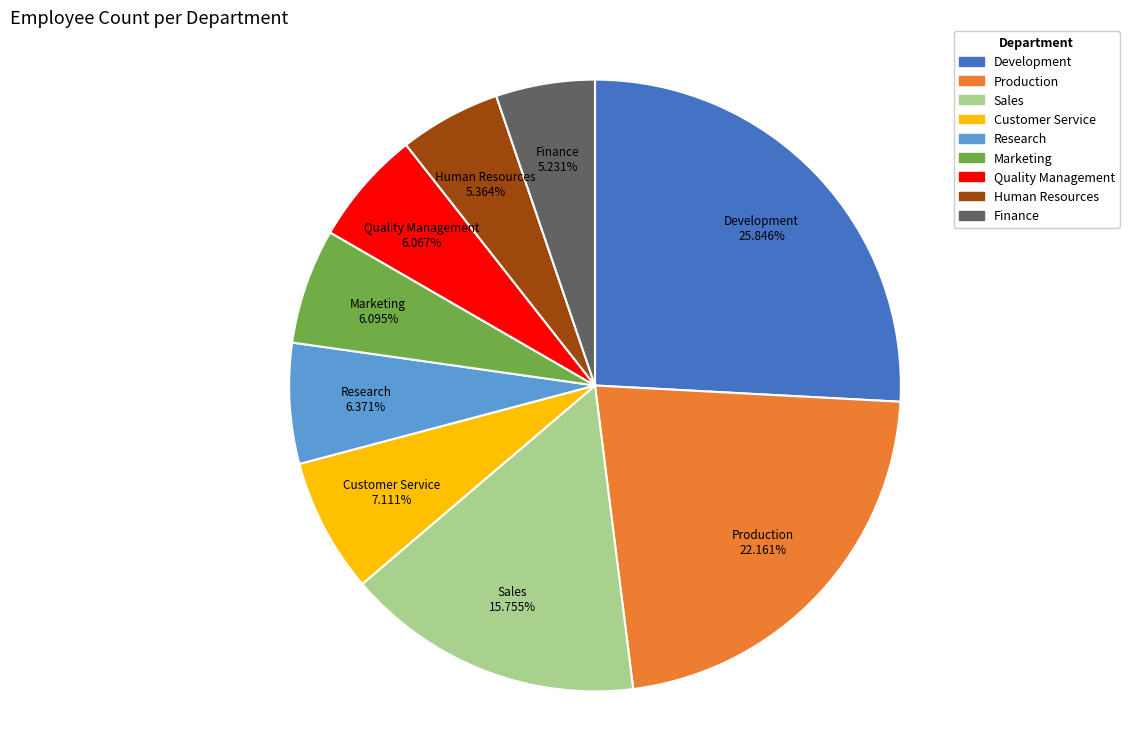

What percentage is NOT represented by Research?

93.6%